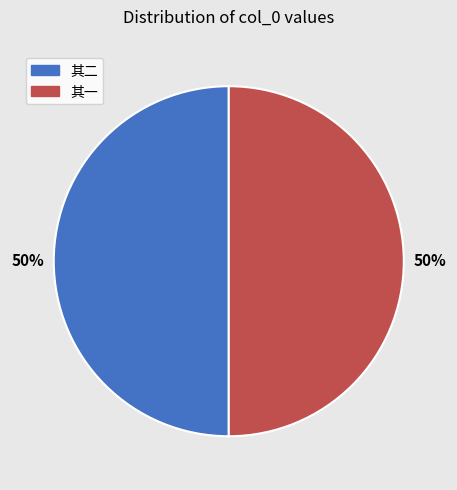

The 其一 slice represents 50% of the pie. True or false?

True